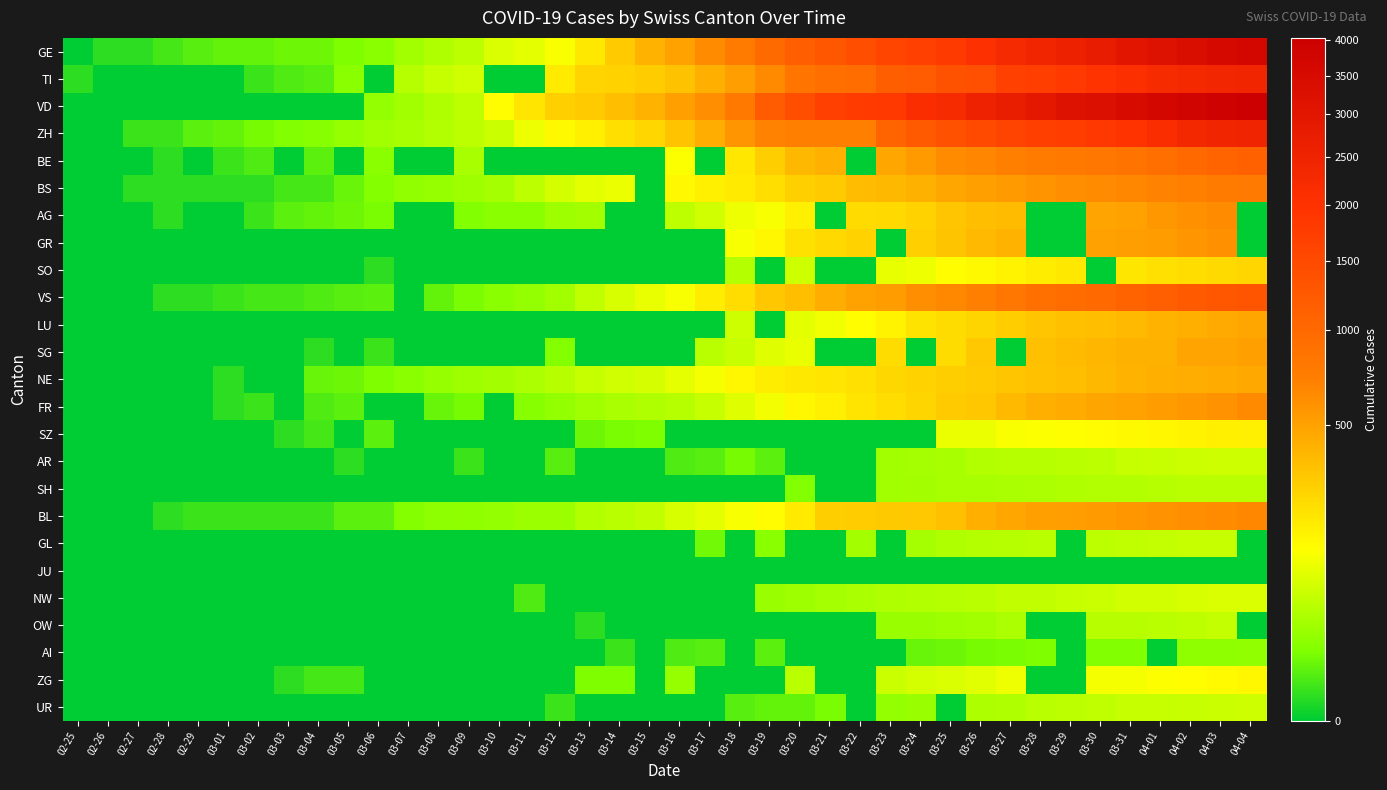

Which series has the largest total across all categories?

VD